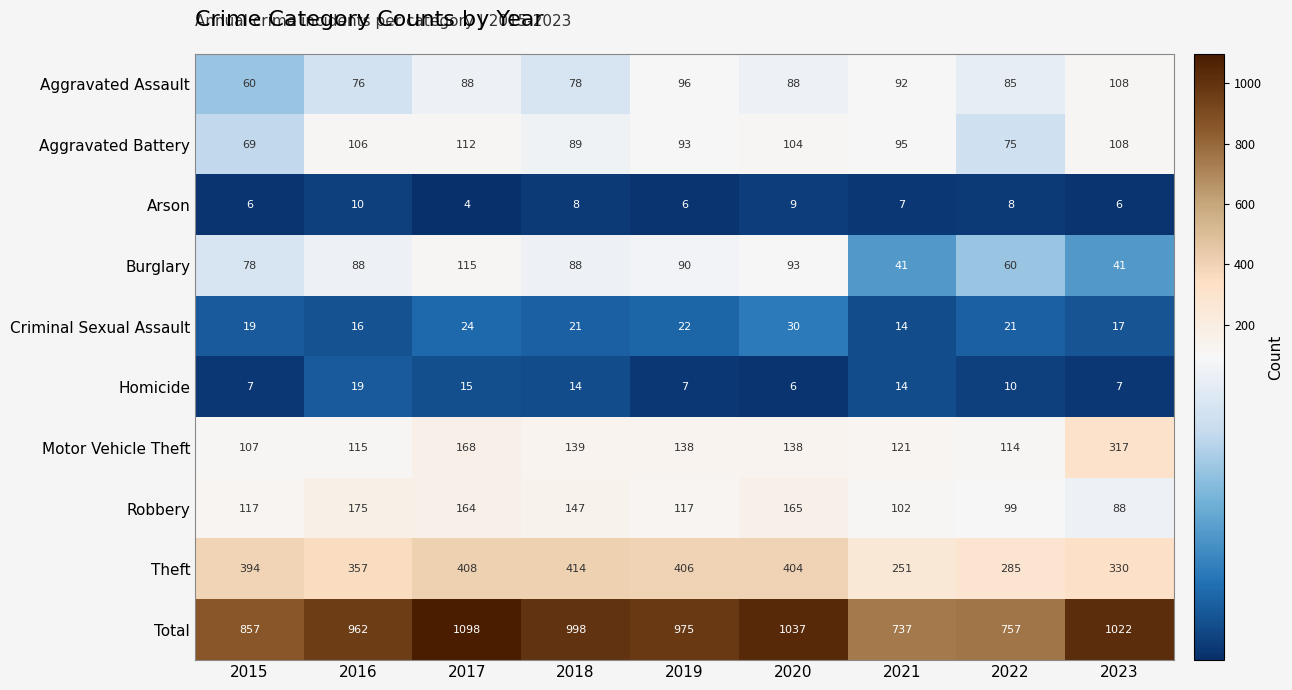

How many data points does each series have?

9